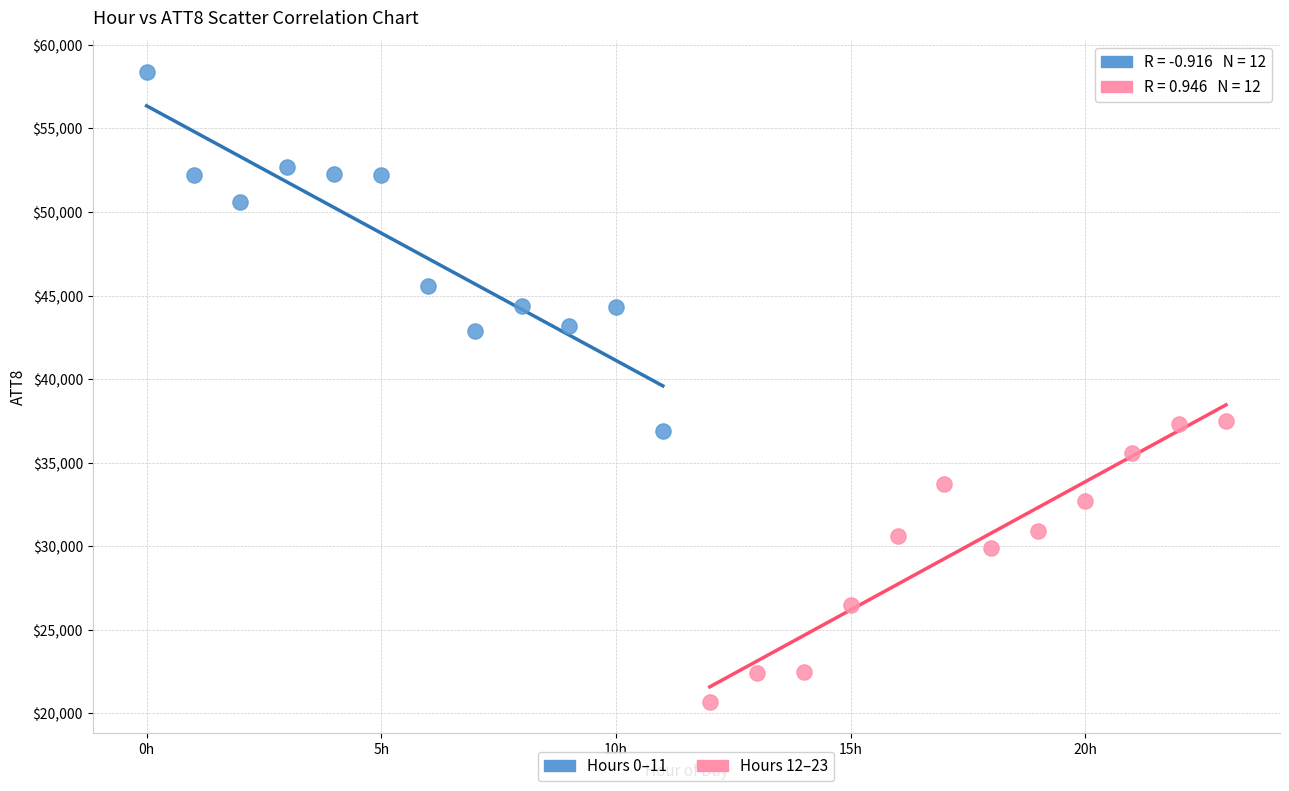

Which series has the widest spread of Y values?

Hours 0–11